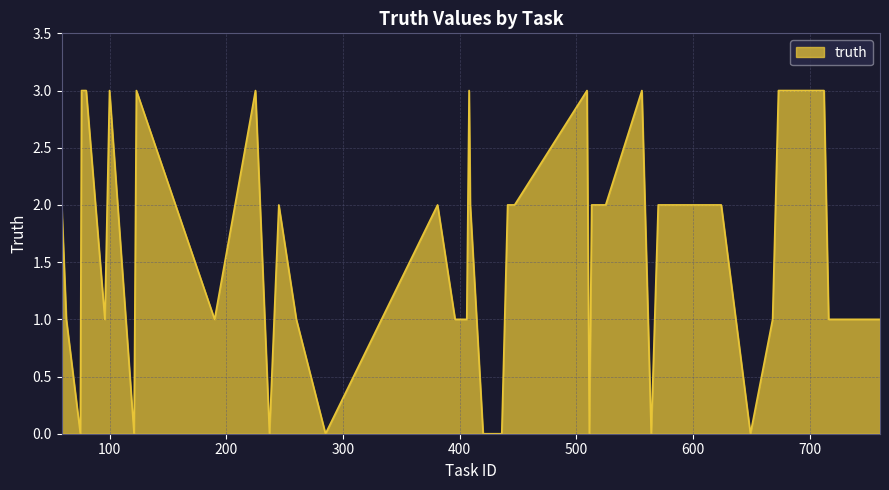

What is the greatest value displayed?

3